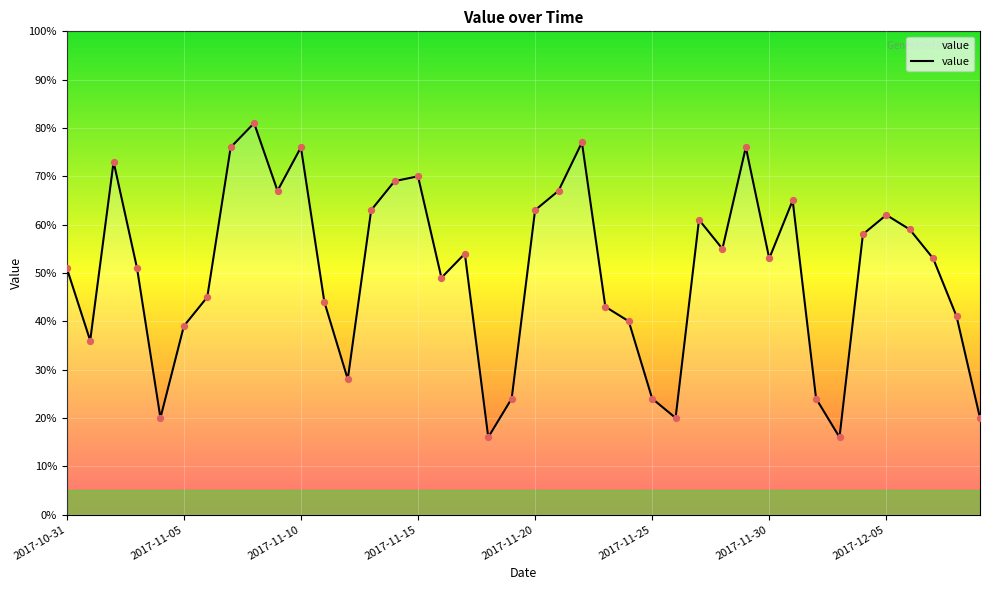

What is the minimum value shown in the chart?

16